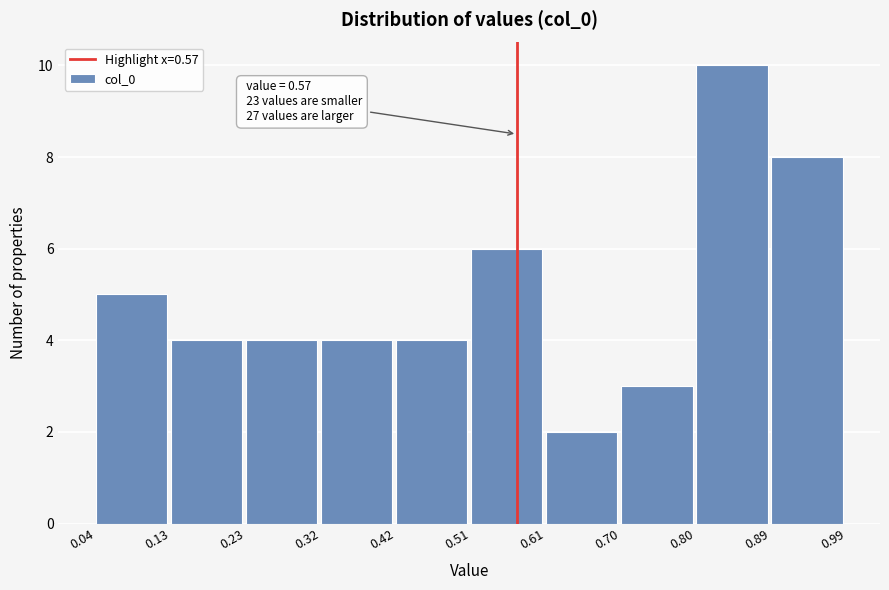

Over which range of the x-axis is the bar tallest?

0.80 to 0.89